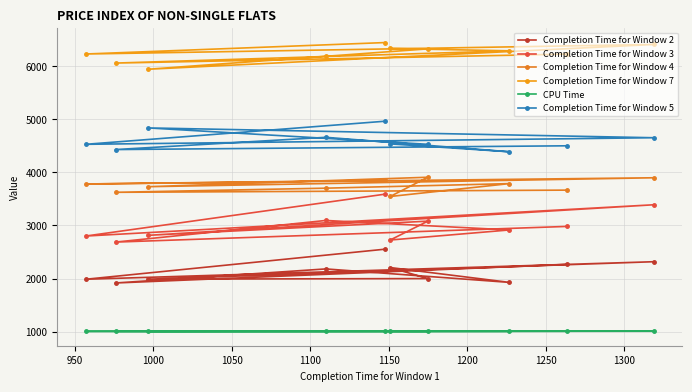

At 1000, list the series in order from largest to smallest.

Completion Time for Window 7, Completion Time for Window 5, Completion Time for Window 4, Completion Time for Window 3, Completion Time for Window 2, CPU Time